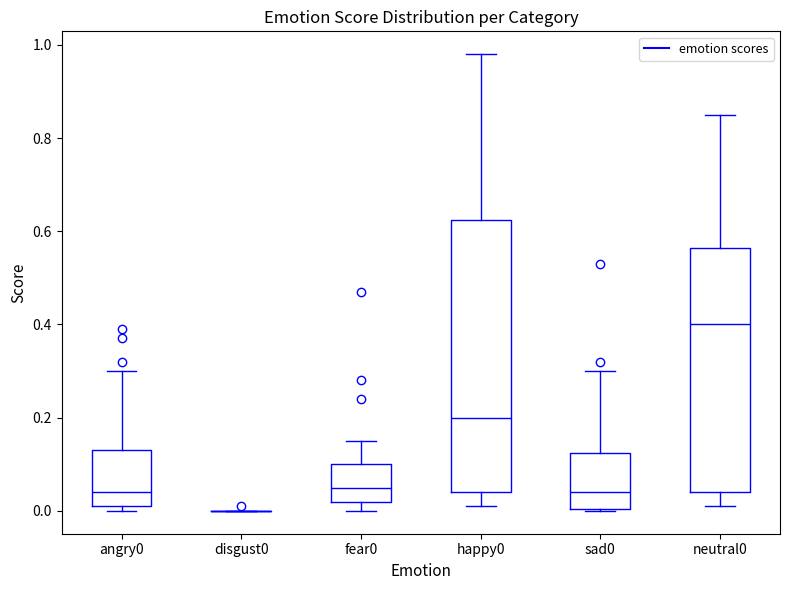

Reading left to right, transcribe this box plot: for each box, give where its median line is, the range the box spans, and where its two whiskers end, as read against the y-axis. The values are not printed on the chart, so give them approximately, as read against the axis.

angry0: median 0.04, box 0.02 to 0.14, whiskers 0.00 to 0.30
disgust0: box collapsed to a line at 0.00, whiskers 0.00 to 0.00
fear0: median 0.06, box 0.02 to 0.10, whiskers 0.00 to 0.16
happy0: median 0.20, box 0.04 to 0.62, whiskers 0.02 to 0.98
sad0: median 0.04, box 0.00 to 0.12, whiskers 0.00 to 0.30
neutral0: median 0.40, box 0.04 to 0.56, whiskers 0.02 to 0.86